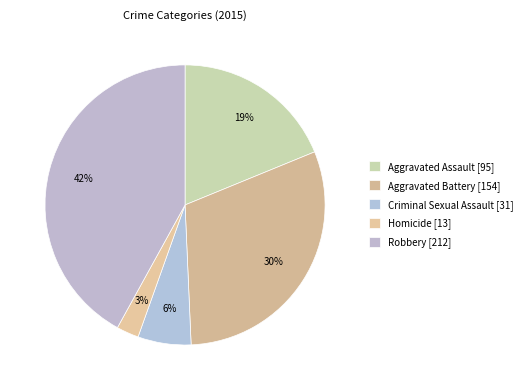

How many slices are in this pie chart?

5